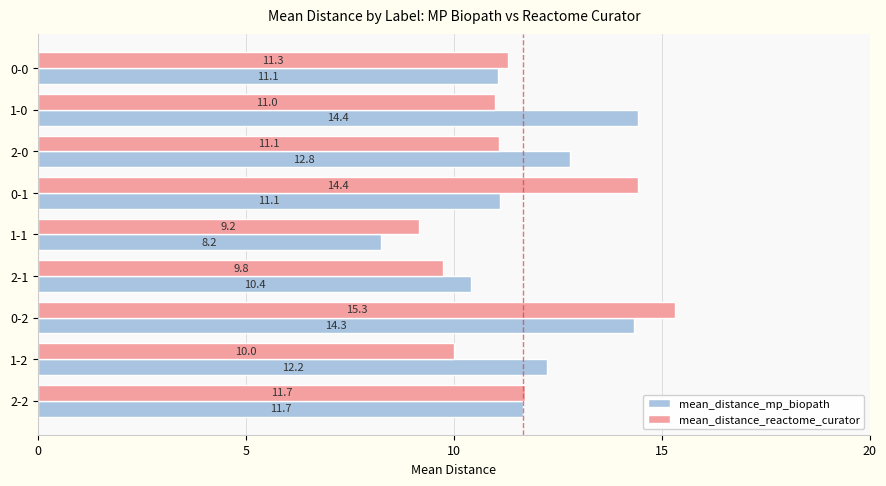

Rank the series by their maximum value, from highest to lowest.

mean_distance_reactome_curator, mean_distance_mp_biopath